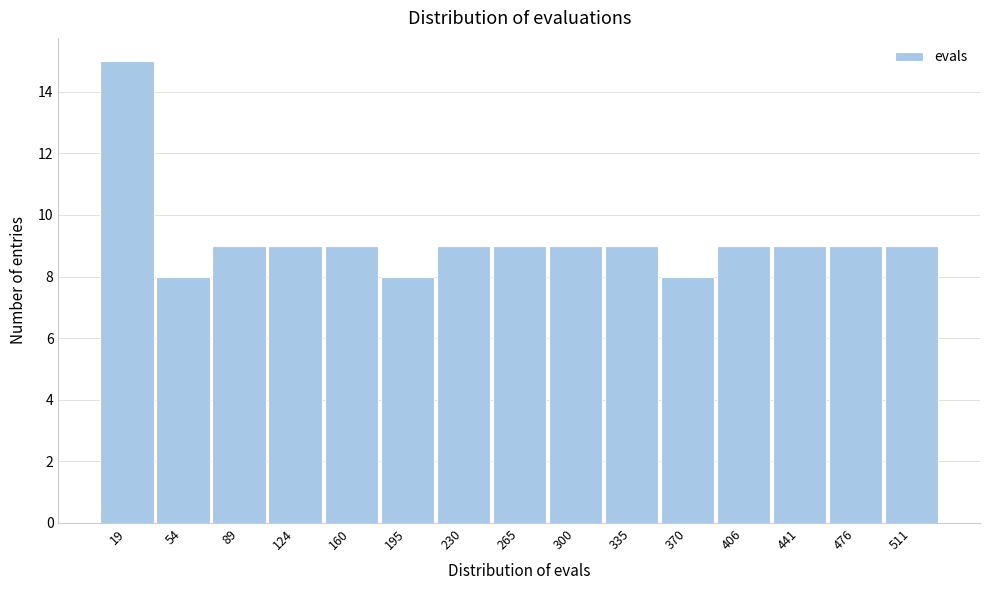

Which range on the x-axis has the tallest bar?

0 to 35